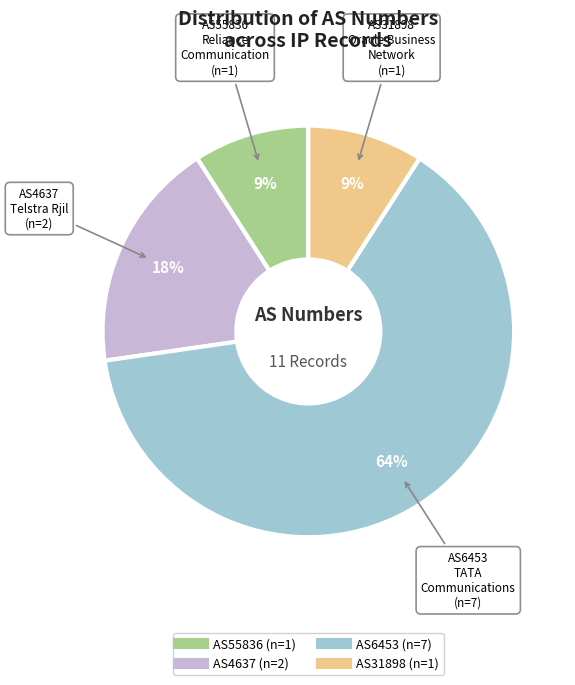

Is there any slice that represents more than half of the pie?

Yes